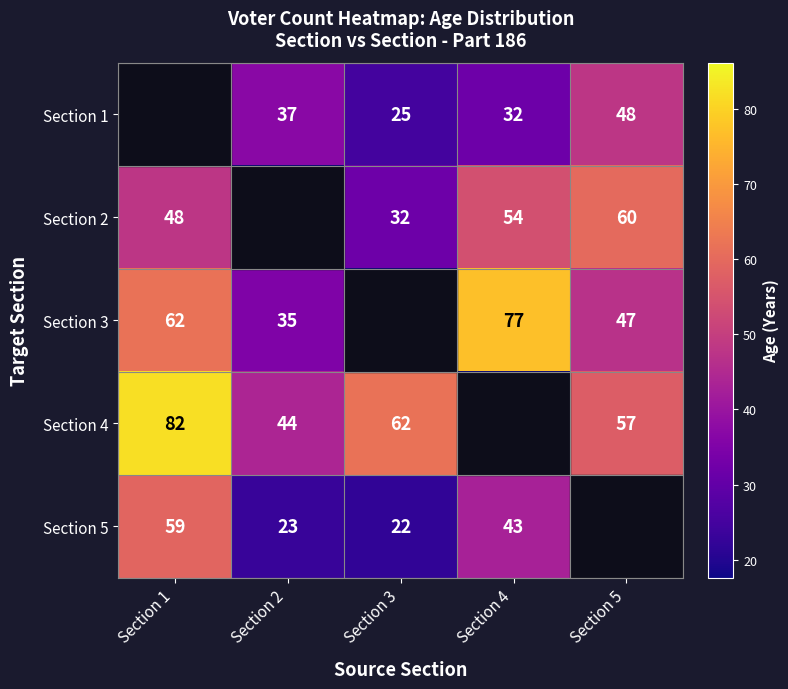

Is it true that Section 1 equals 25 at Section 3?

True